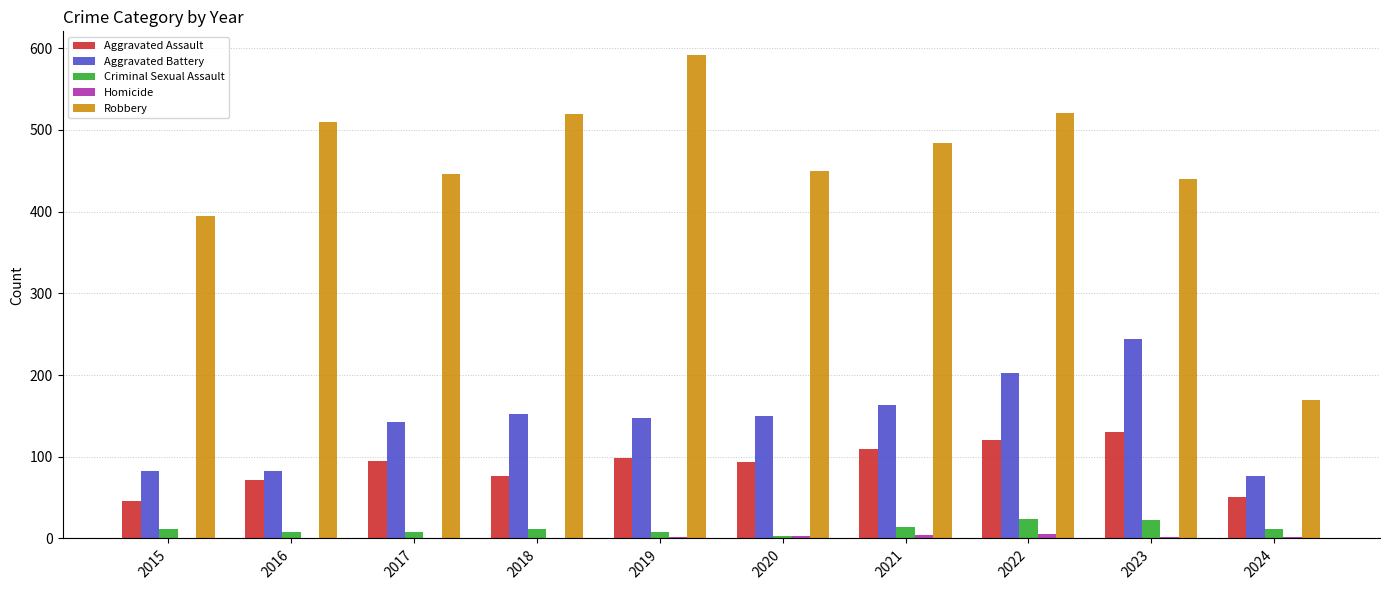

Is it true that Aggravated Assault equals 51 at 2024?

True